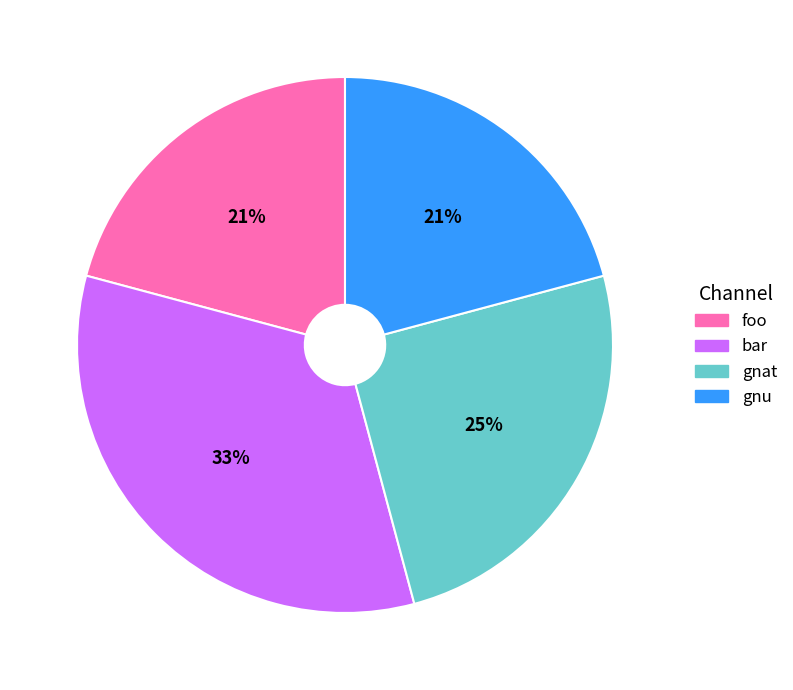

Which category has the biggest portion of the pie?

bar